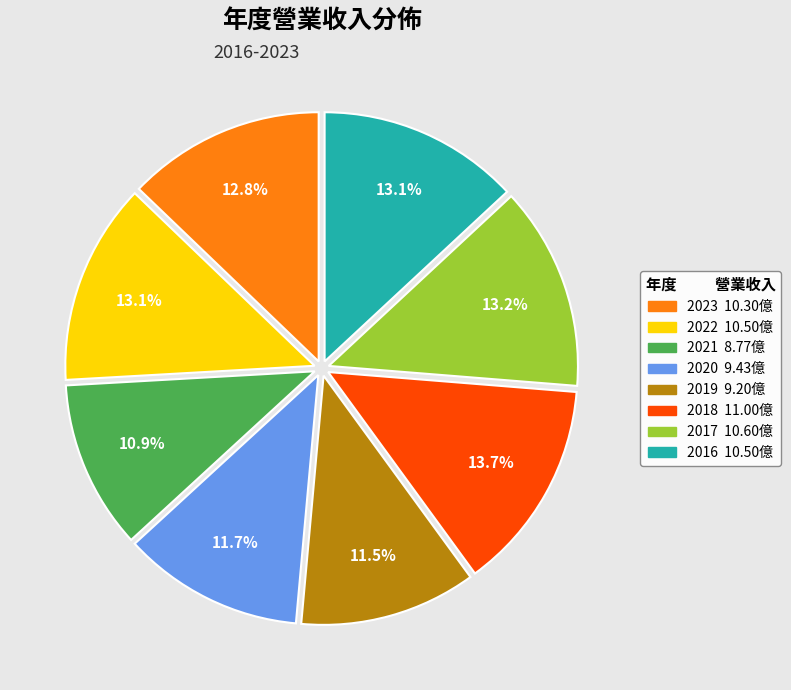

How many segments does this pie chart have?

8